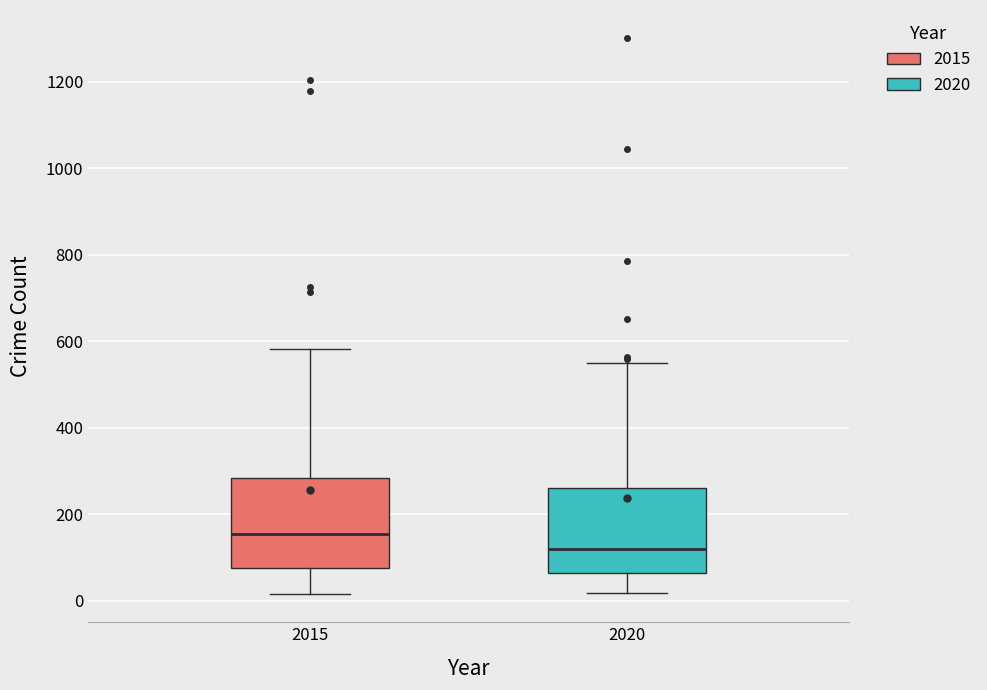

Reading left to right, read every box against the y-axis: the position of its median line, the range the box covers, and the ends of its whiskers. The values are not printed on the chart, so give them approximately, as read against the axis.

2015: median 160, box 80 to 280, whiskers 20 to 580
2020: median 120, box 60 to 260, whiskers 20 to 540